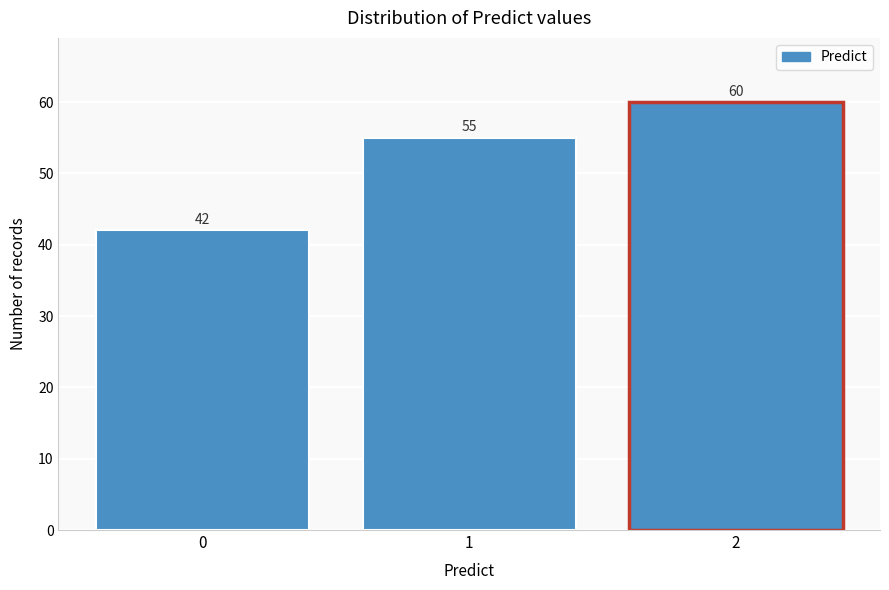

Reading left to right, list every bar in this chart as the range it spans on the x-axis followed by its height.

-0.5 to 0.5: 42
0.5 to 1.5: 55
1.5 to 2.5: 60